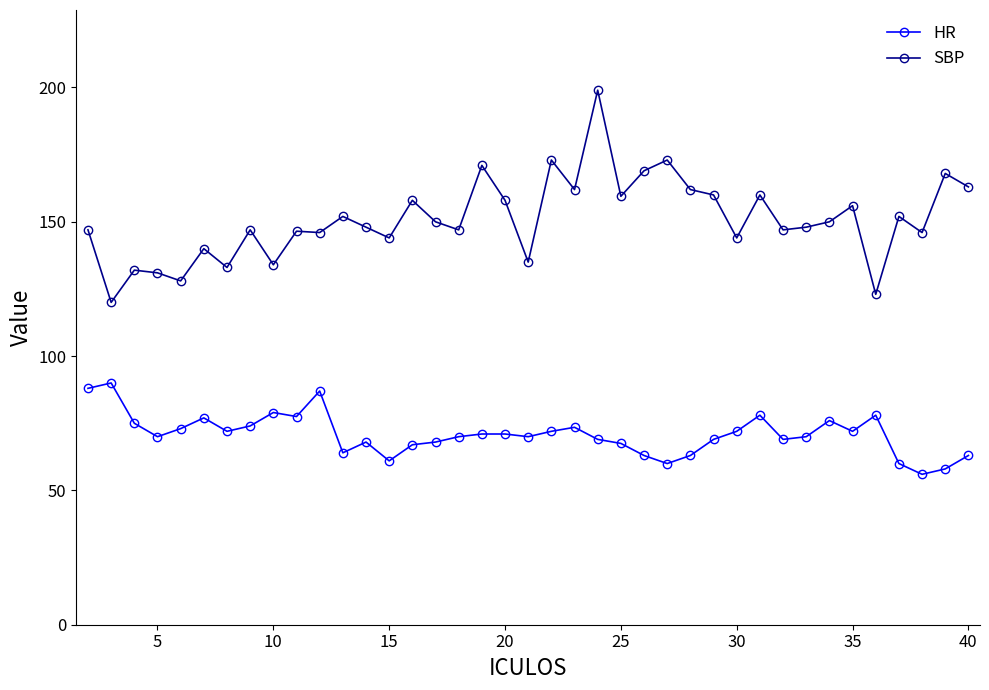

What is the highest value of the SBP series?

199.0